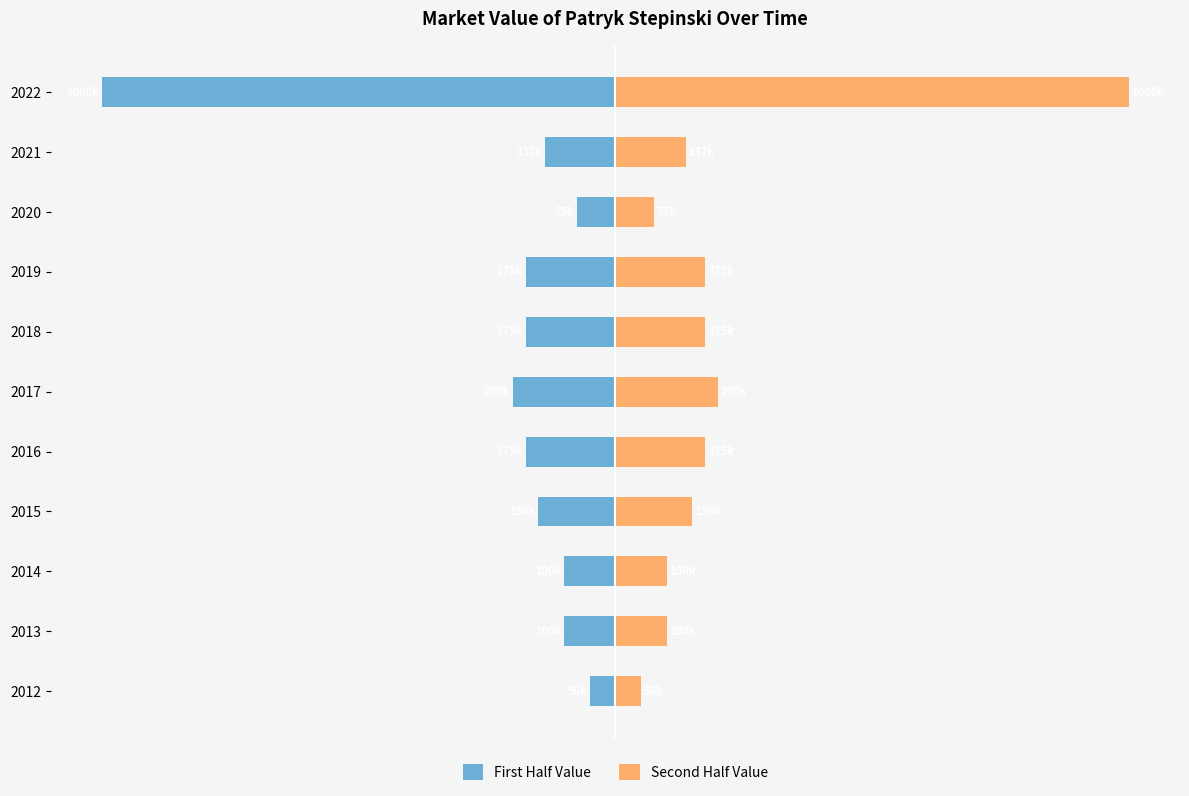

What is the maximum value shown in the chart?

1000000